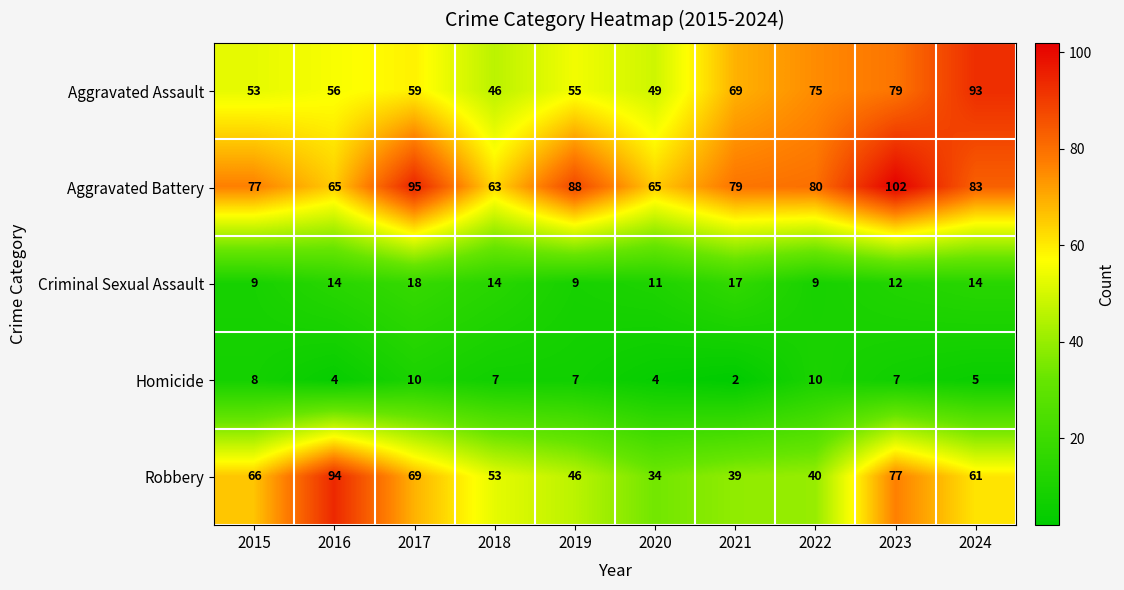

What is the average value of the Robbery series?

58